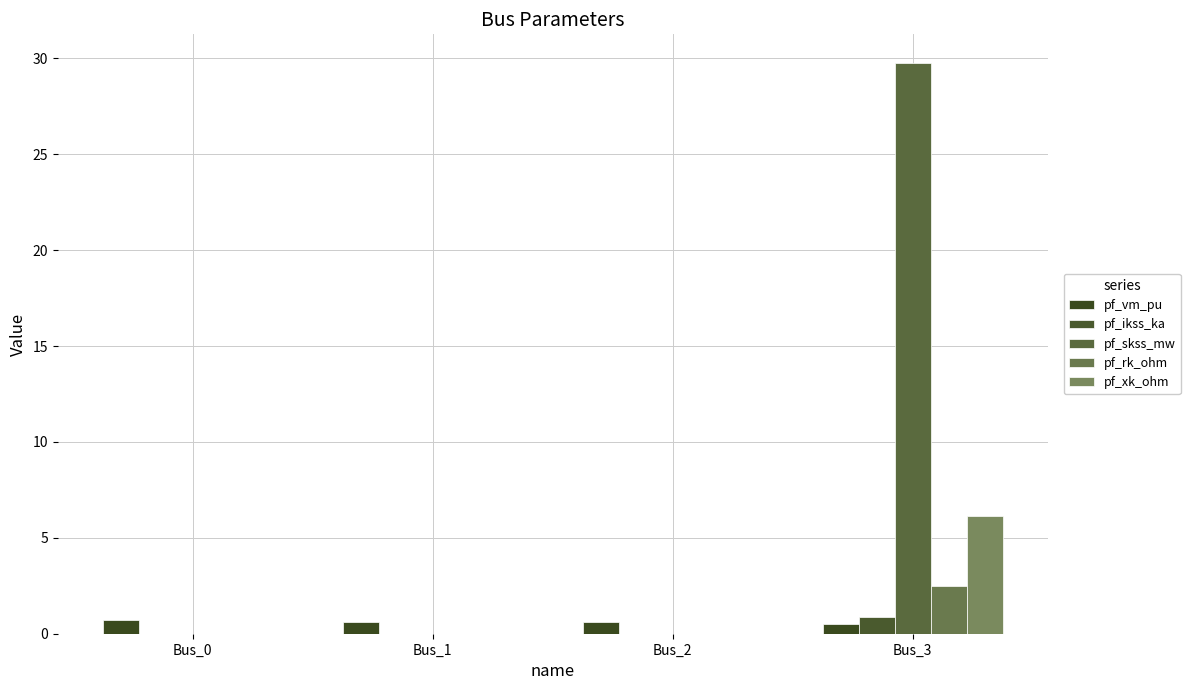

What is the difference between the highest and lowest values at Bus_0?

0.7